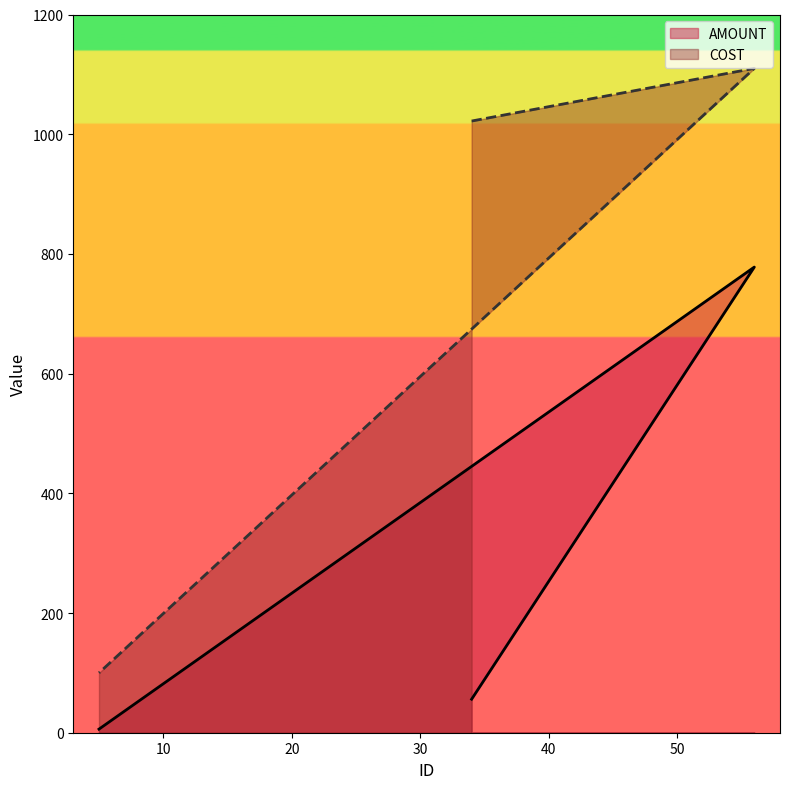

Reading right to left, list all the values displayed in this chart.

AMOUNT: 6	778	56
COST: 100	1110	1022